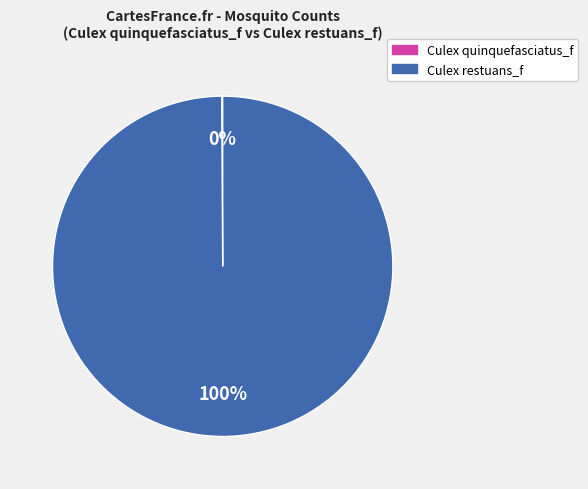

To the nearest percent, what is the average slice percentage?

50%